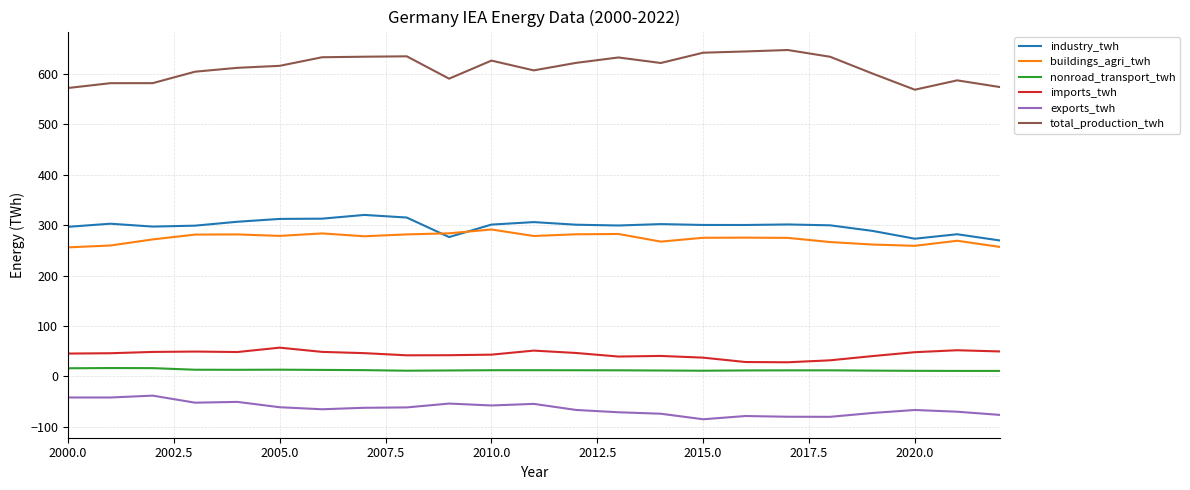

True or false: nonroad_transport_twh and industry_twh intersect in this chart.

False